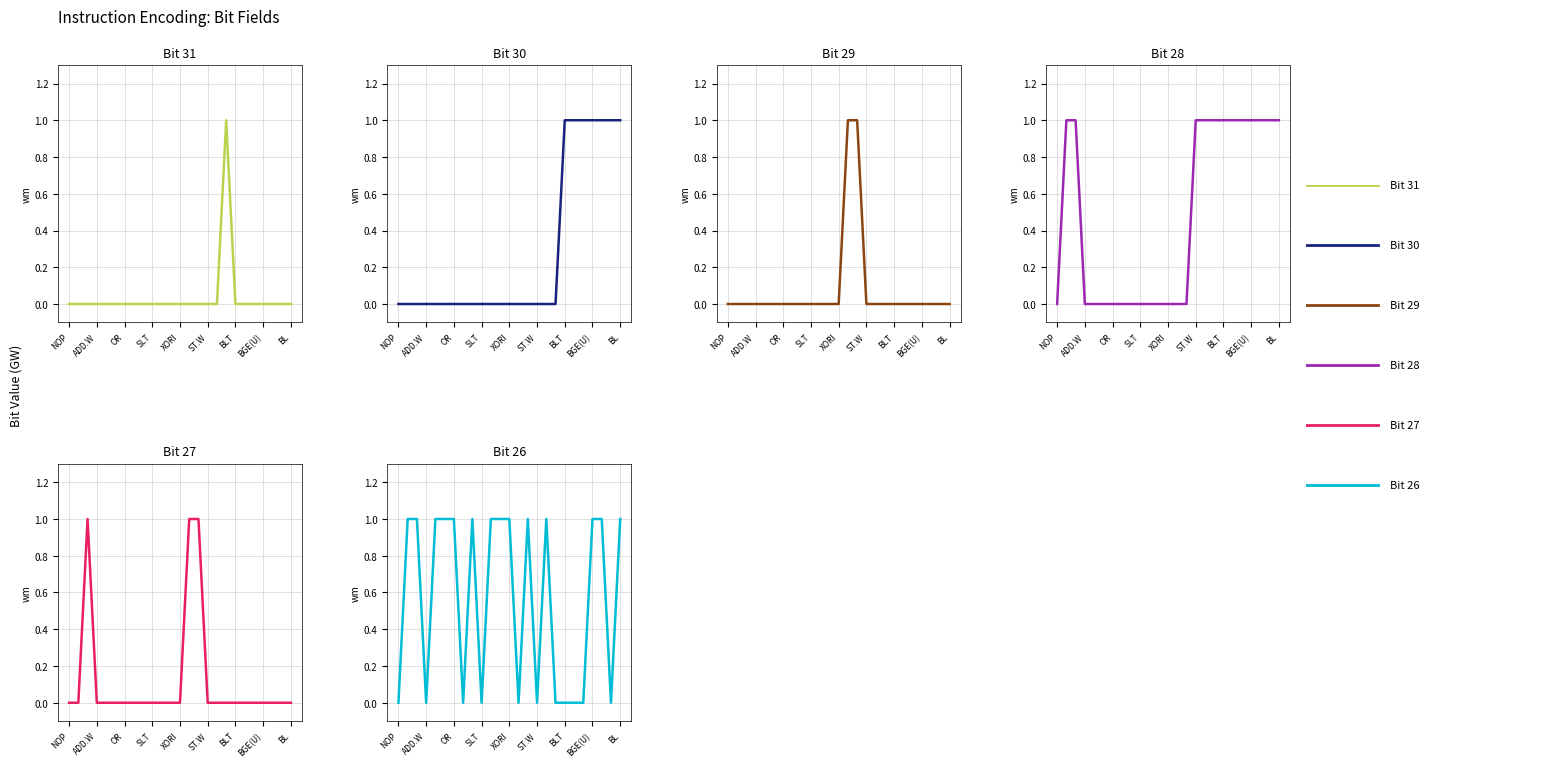

How many times do bit_28 and bit_26 cross each other?

1